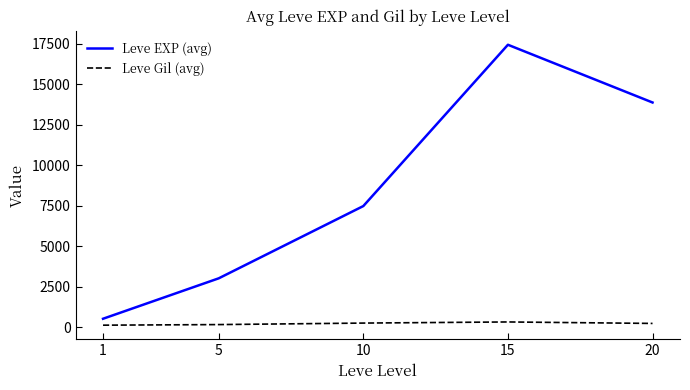

Which series has the largest total across all categories?

Leve EXP (avg)